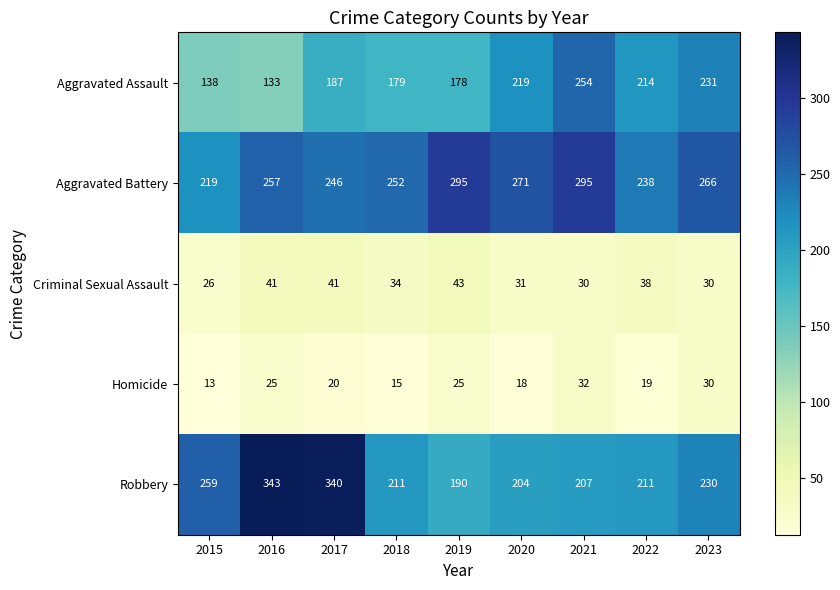

List the series in order of their peak value, highest first.

Robbery, Aggravated Battery, Aggravated Assault, Criminal Sexual Assault, Homicide